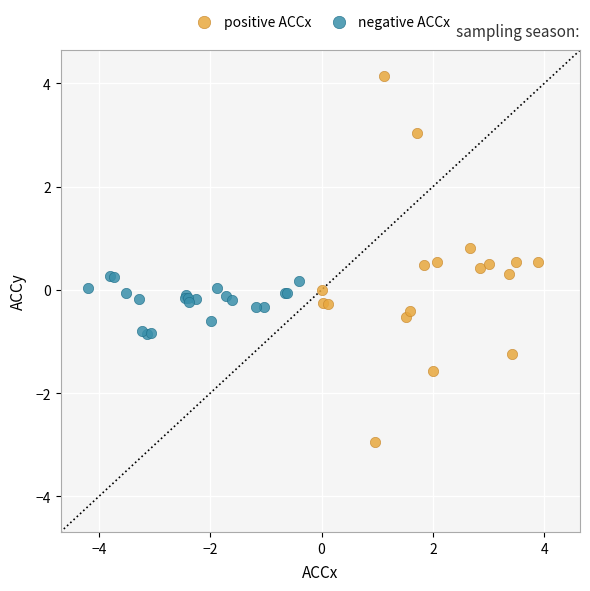

Which series contains the highest Y value?

positive ACCx